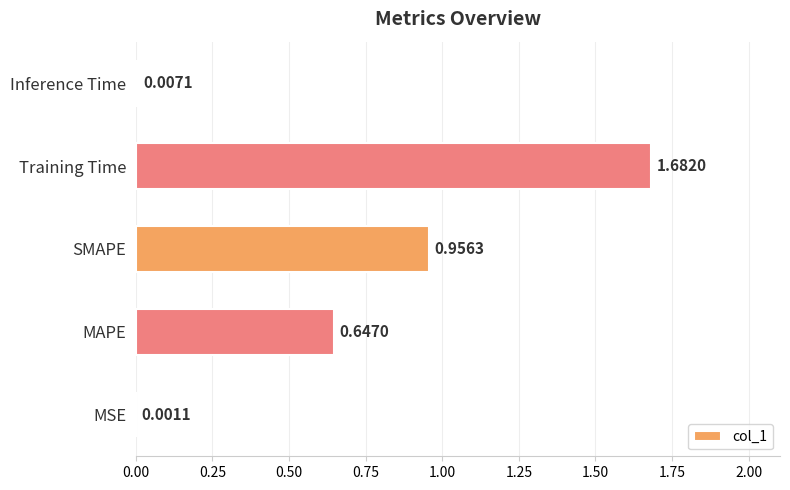

Where is the data nearest to the value 0?

MSE